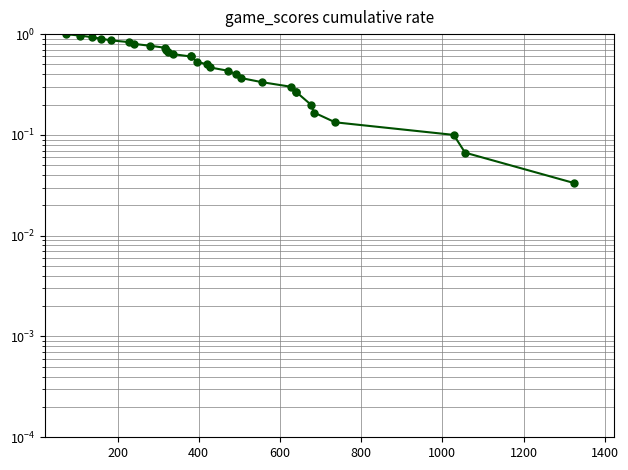

What is the sum of all values?

15.6